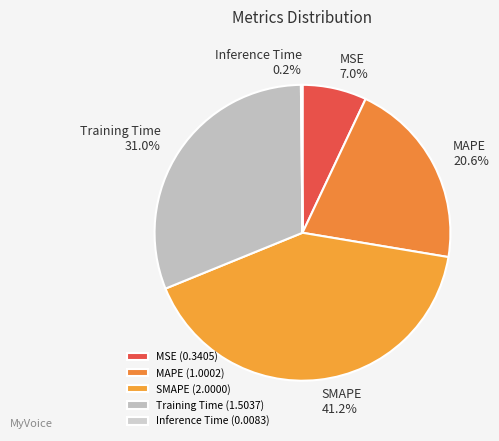

What is the change in value from MSE to MAPE?

+0.7